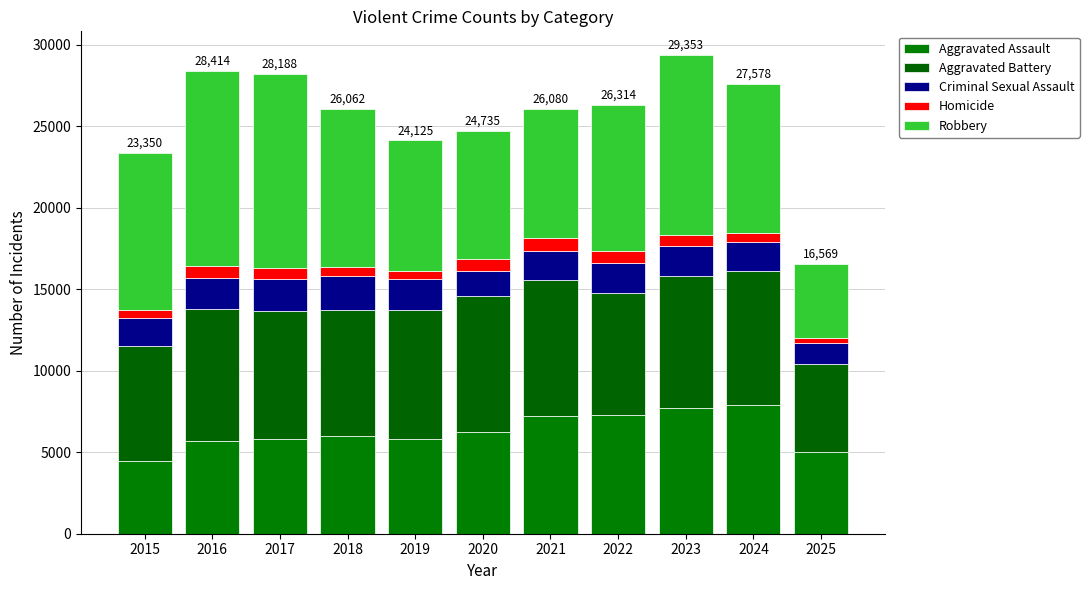

At how many categories does at least one series exceed 9304?

5